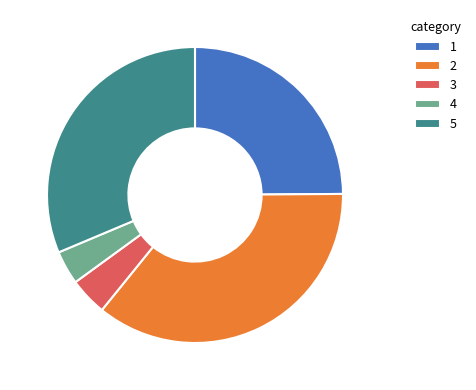

What is the ratio of the value at 1 to the value at 5?

0.8